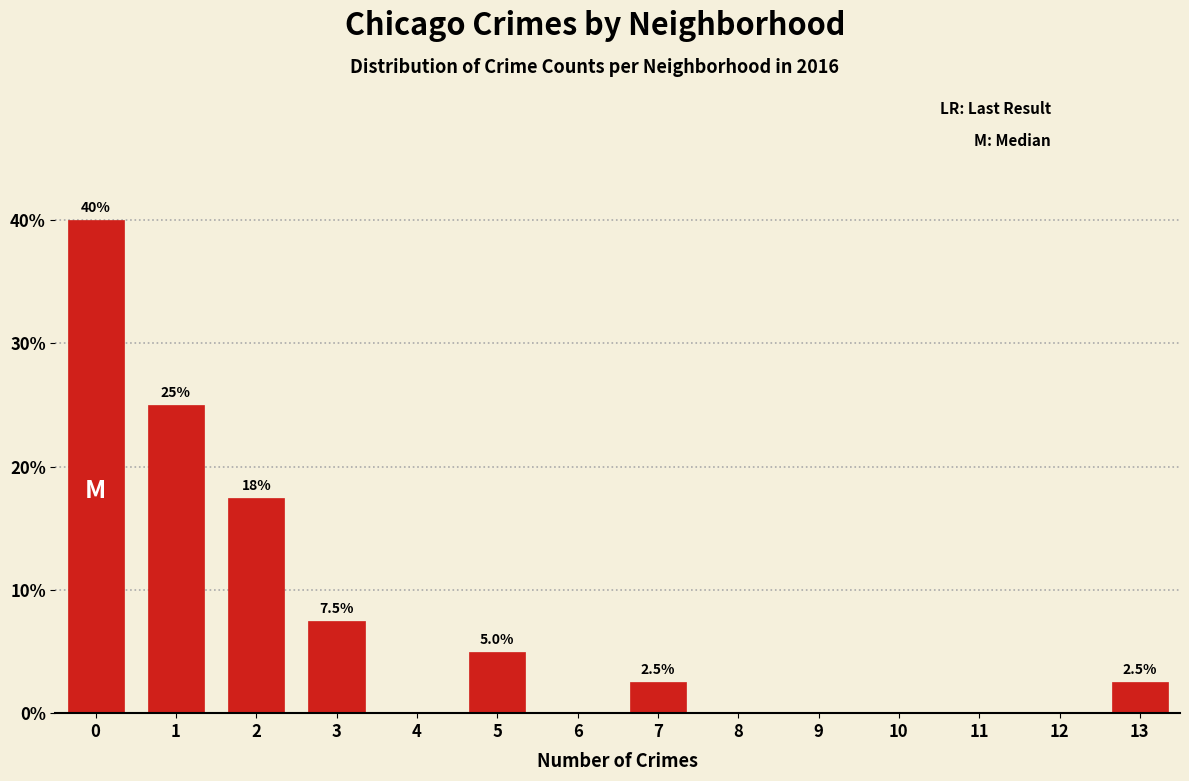

Reading left to right, transcribe all the data shown in this chart.

0=40.0	1=25.0	2=17.5	3=7.5	4=0.0	5=5.0	6=0.0	7=2.5	8=0.0	9=0.0	10=0.0	11=0.0	12=0.0	13=2.5